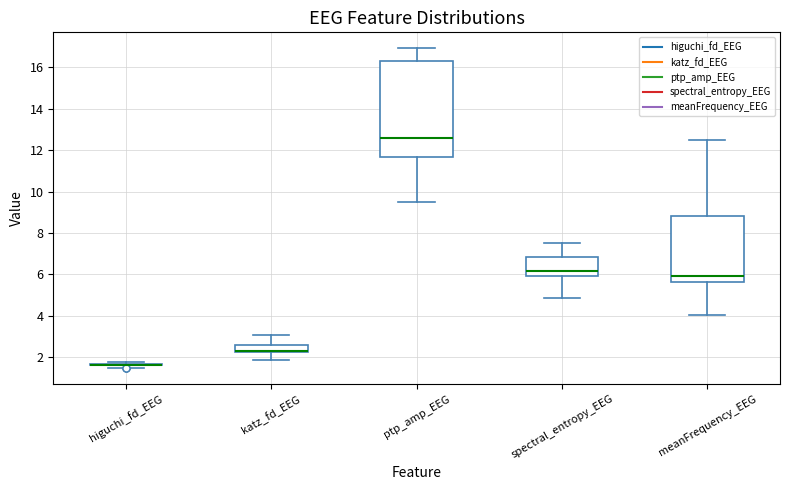

Reading left to right, read every box against the y-axis: the position of its median line, the range the box covers, and the ends of its whiskers. The values are not printed on the chart, so give them approximately, as read against the axis.

higuchi_fd_EEG: box collapsed to a line at 1.6, whiskers 1.4 to 1.8
katz_fd_EEG: median 2.4, box 2.2 to 2.6, whiskers 1.8 to 3.0
ptp_amp_EEG: median 12.6, box 11.6 to 16.4, whiskers 9.4 to 17.0
spectral_entropy_EEG: median 6.2, box 6.0 to 6.8, whiskers 4.8 to 7.6
meanFrequency_EEG: median 6.0, box 5.6 to 8.8, whiskers 4.0 to 12.4